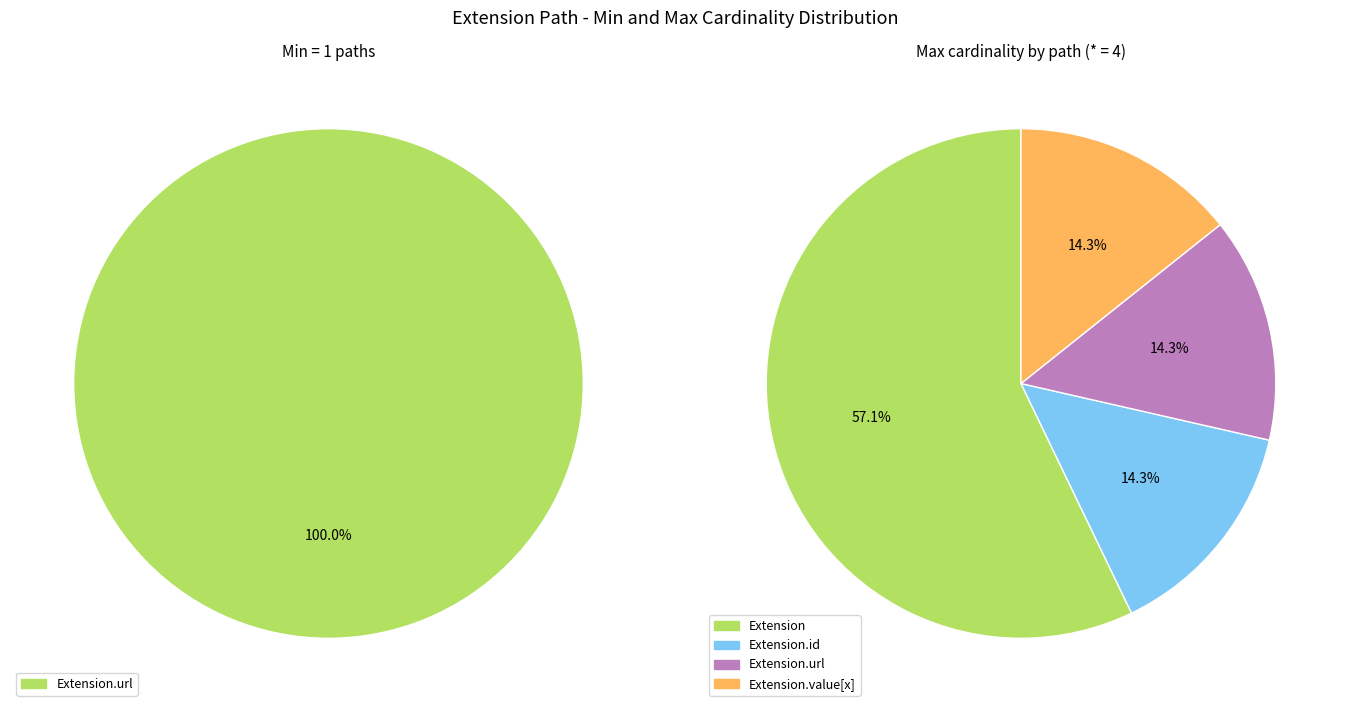

How much of the chart is everything except Extension.value[x]?

100.0%